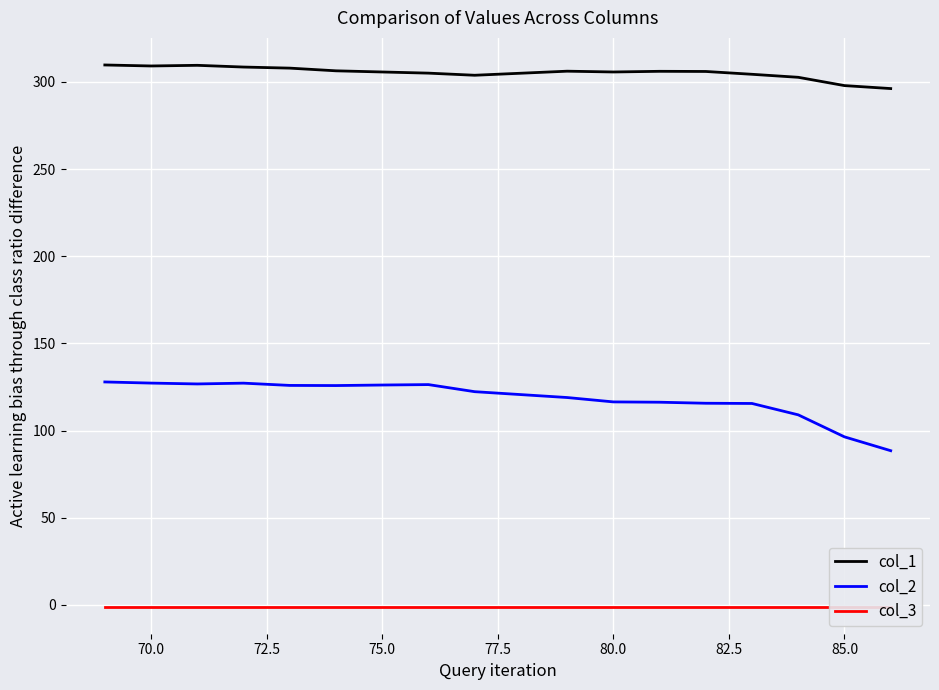

The value of col_2 at 85.0 is 96.4. True or false?

True